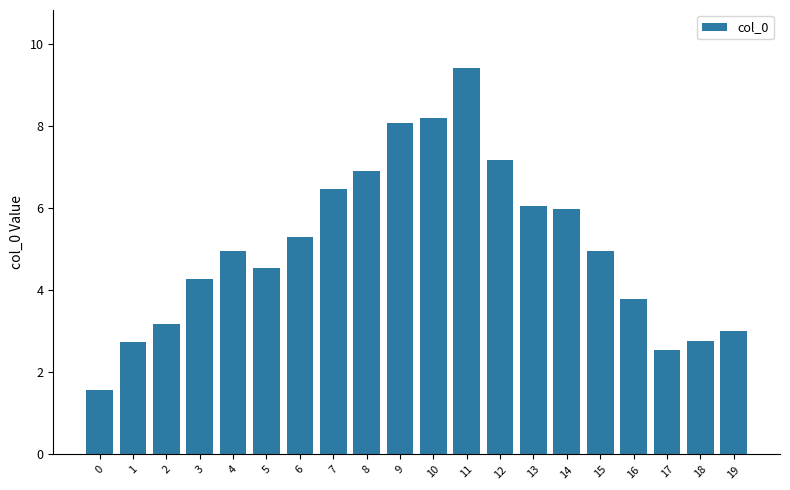

True or false: the data shows 3.0 at 19.

True